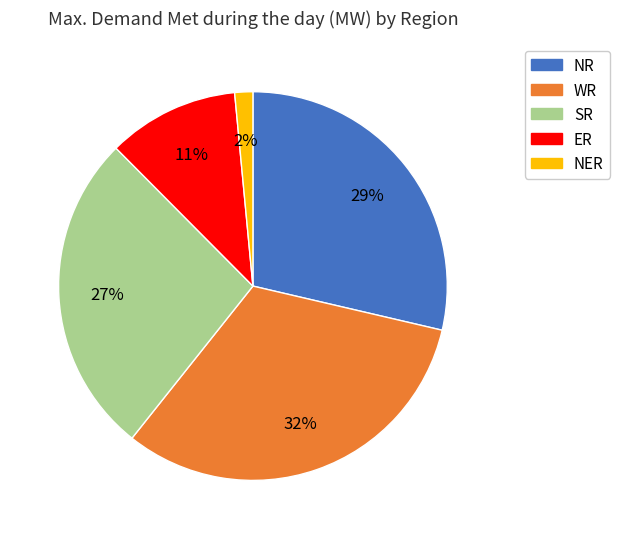

Between SR and ER, which is larger?

SR